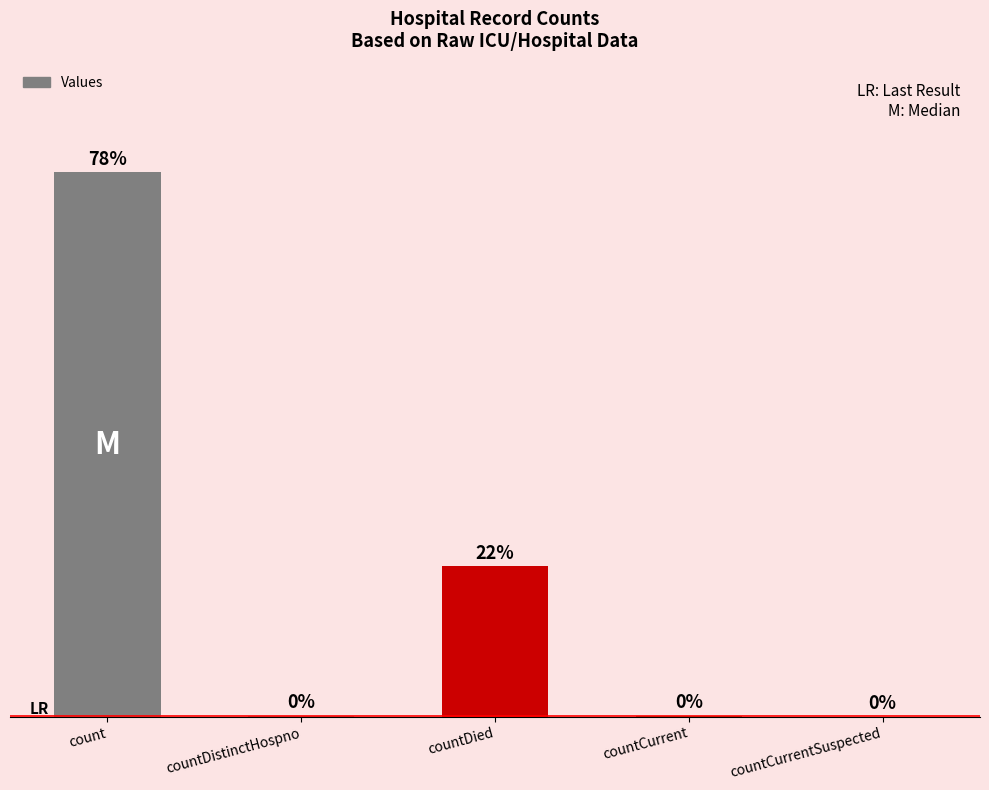

Between countCurrent and countCurrentSuspected, which is larger?

countCurrent